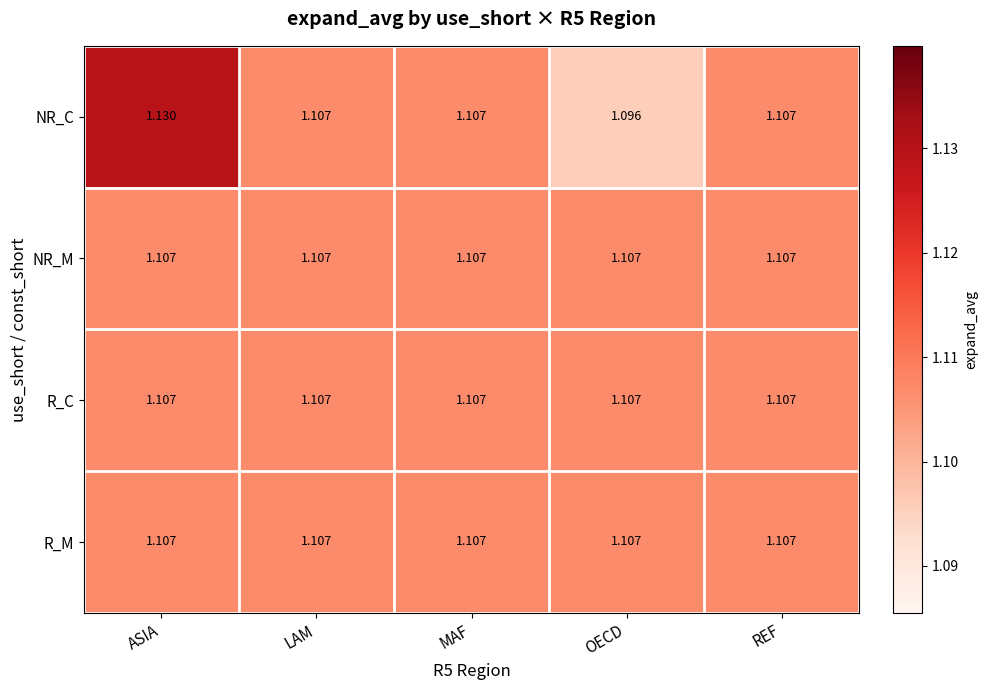

At which category is the sum across all series the highest?

ASIA